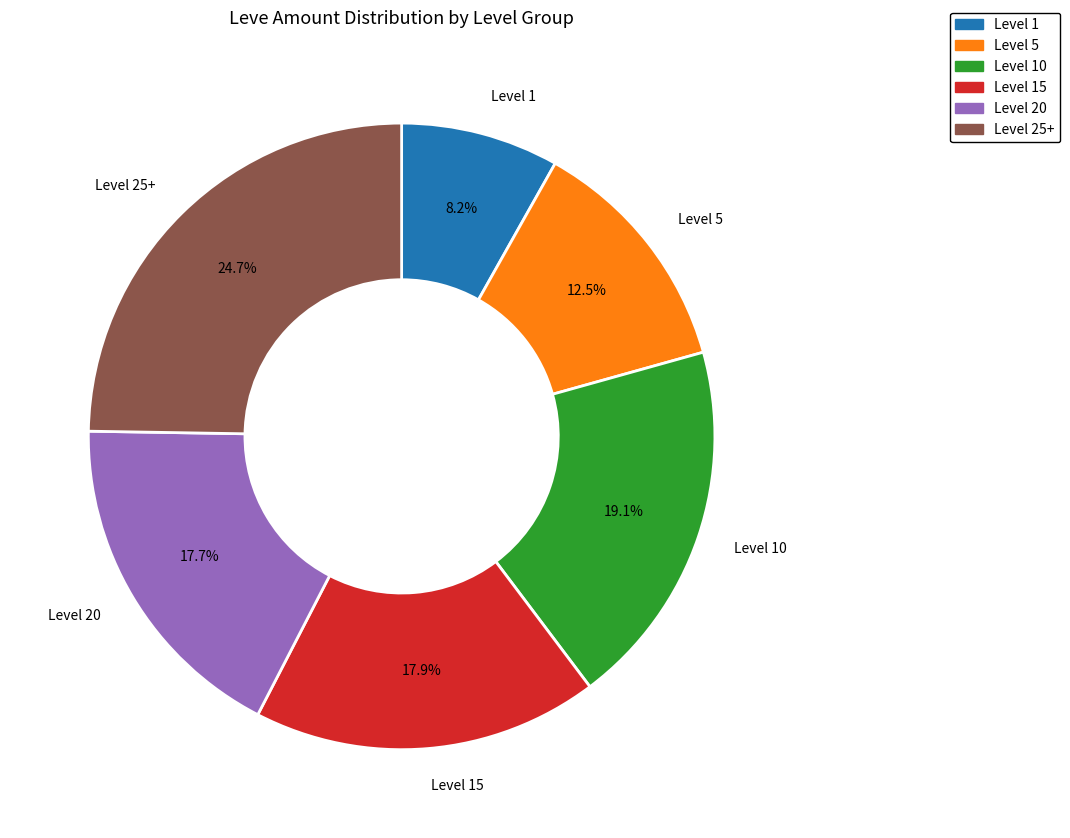

Does any single category account for the majority?

No